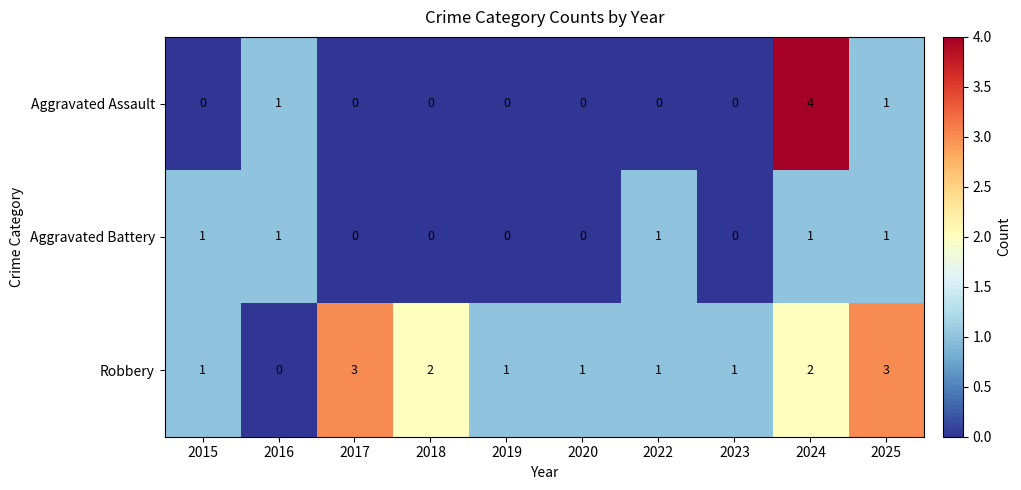

Which series has the largest range (max minus min)?

Aggravated Assault